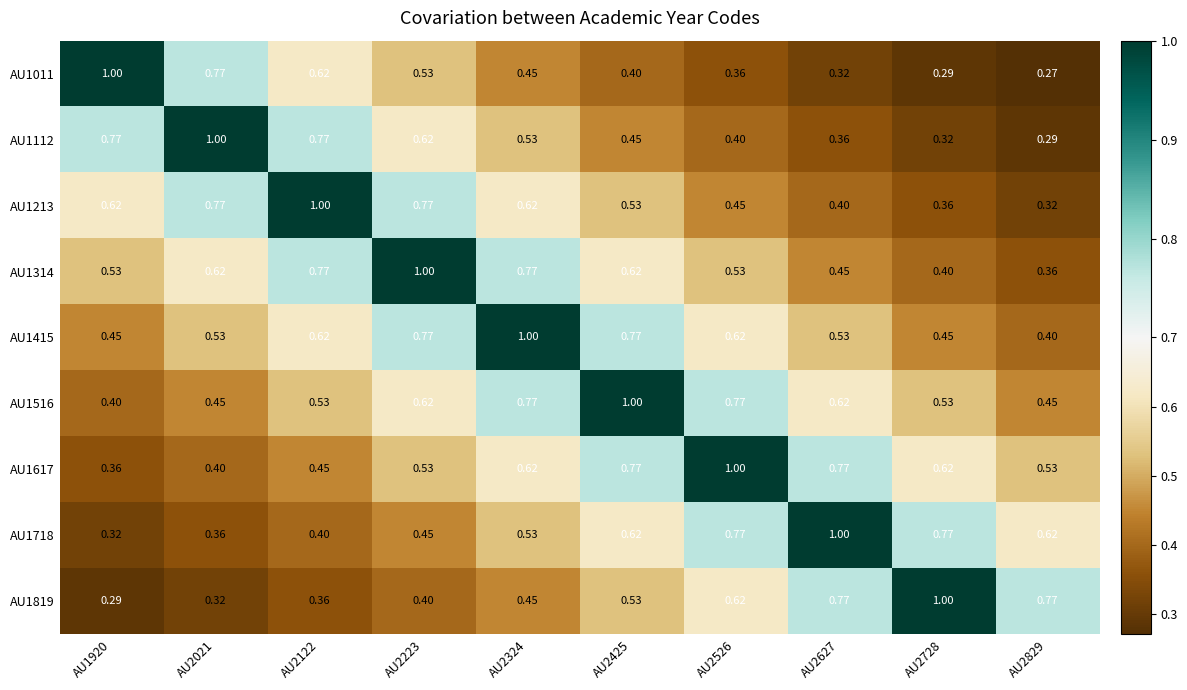

Is the value of AU1718 at AU2627 greater than the value of AU1314 at AU2526?

Yes